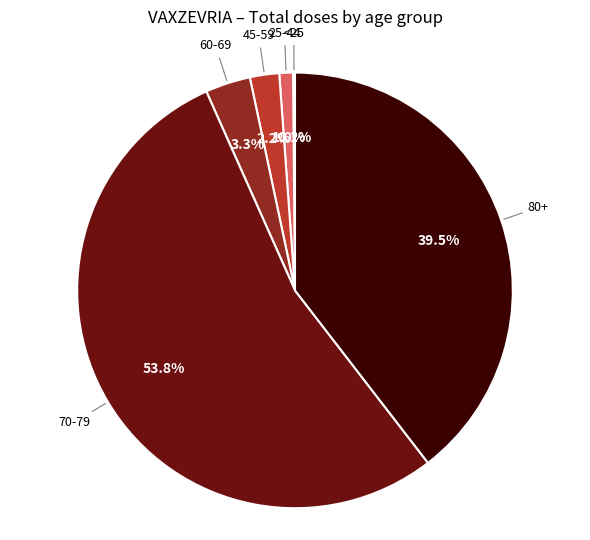

Which slice is the largest?

70-79